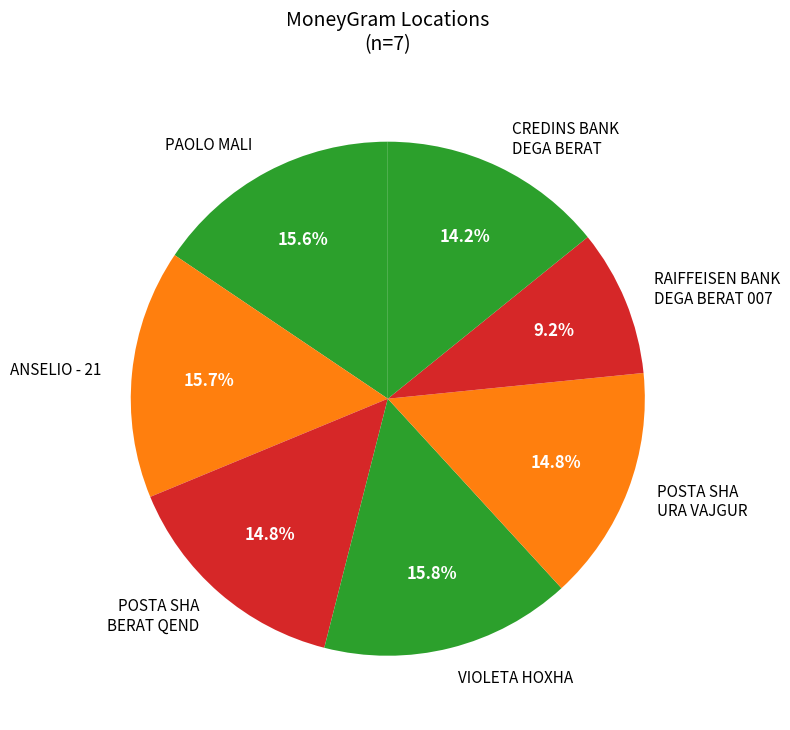

To the nearest percent, what percentage of the pie is PAOLO MALI?

16%